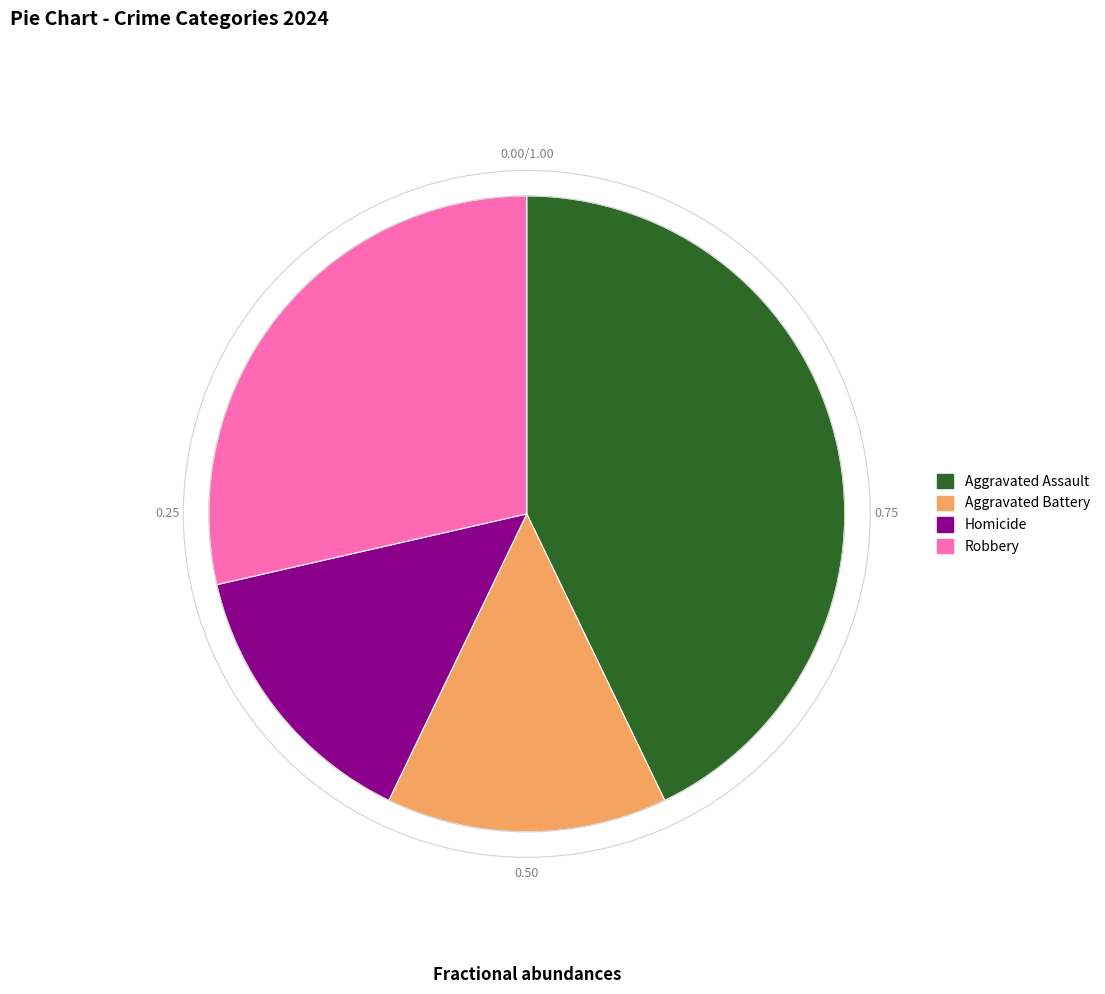

The Homicide slice represents 14% of the pie. True or false?

True